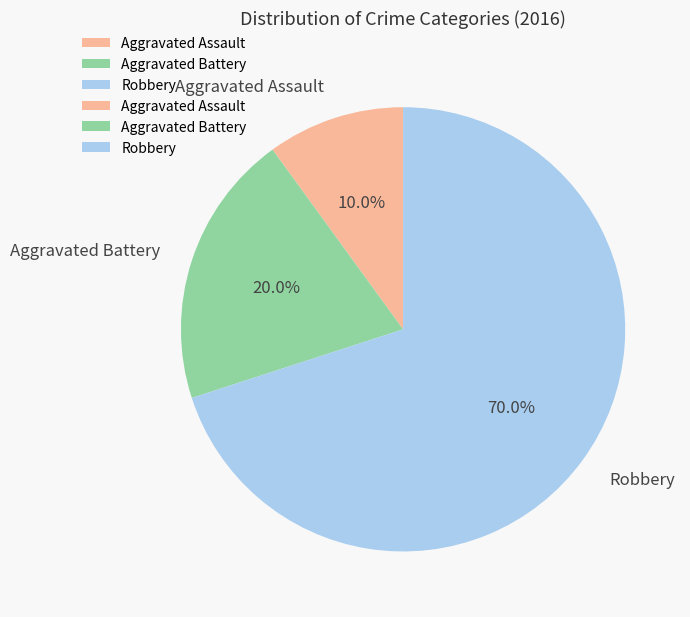

Count the number of slices in the pie.

3